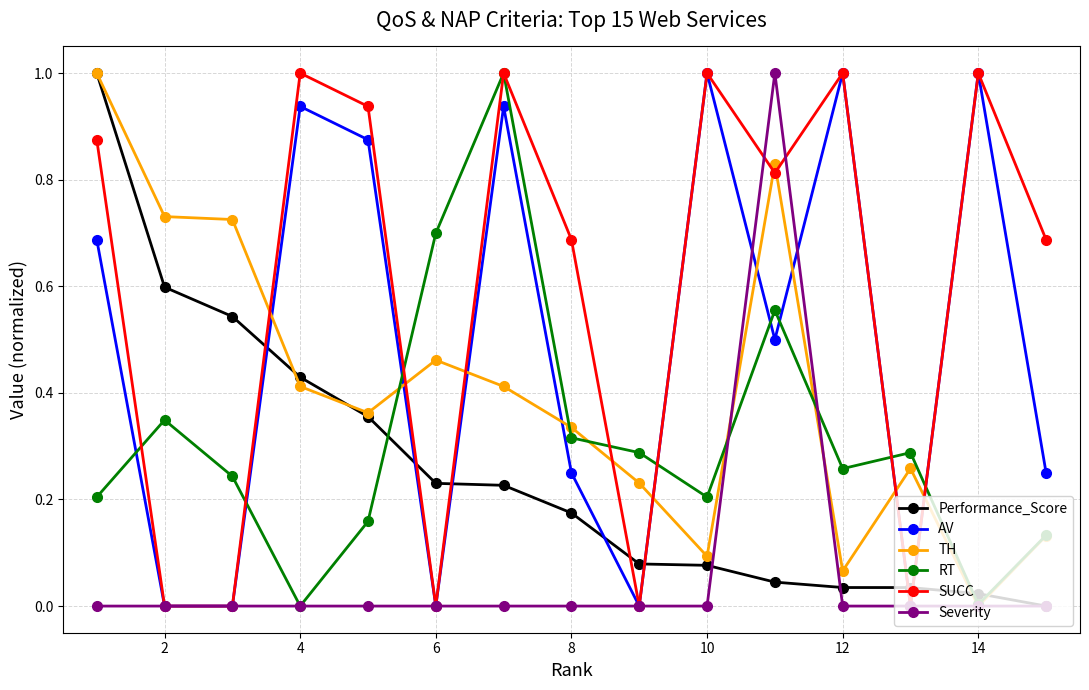

What is the sum of all SUCC values?

9.0